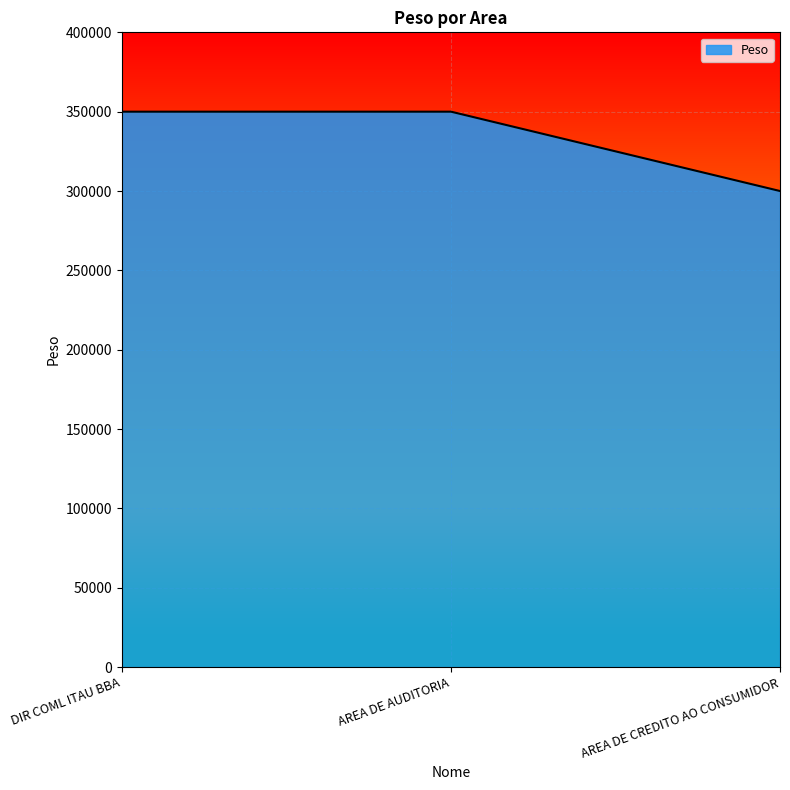

Count the number of data series in this chart.

1